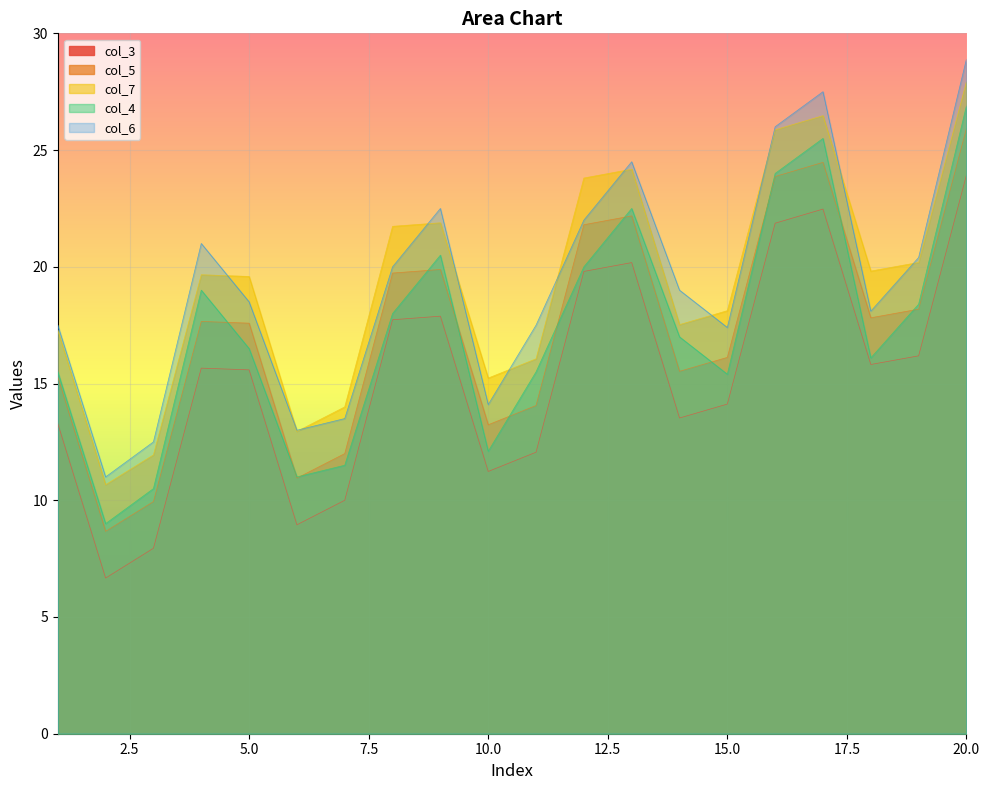

Which series has the largest total across all categories?

col_7